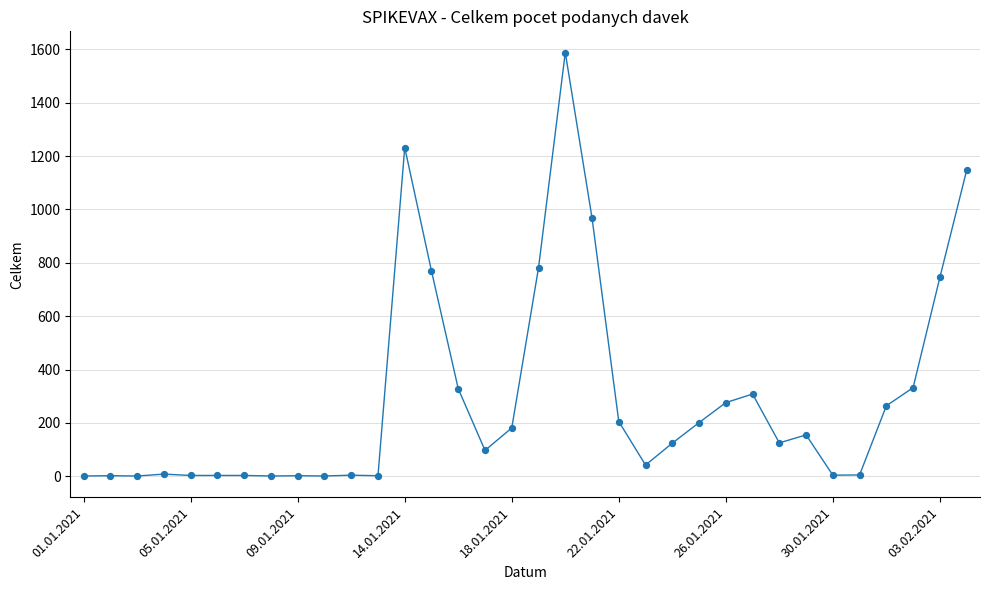

What is the greatest value displayed?

1588